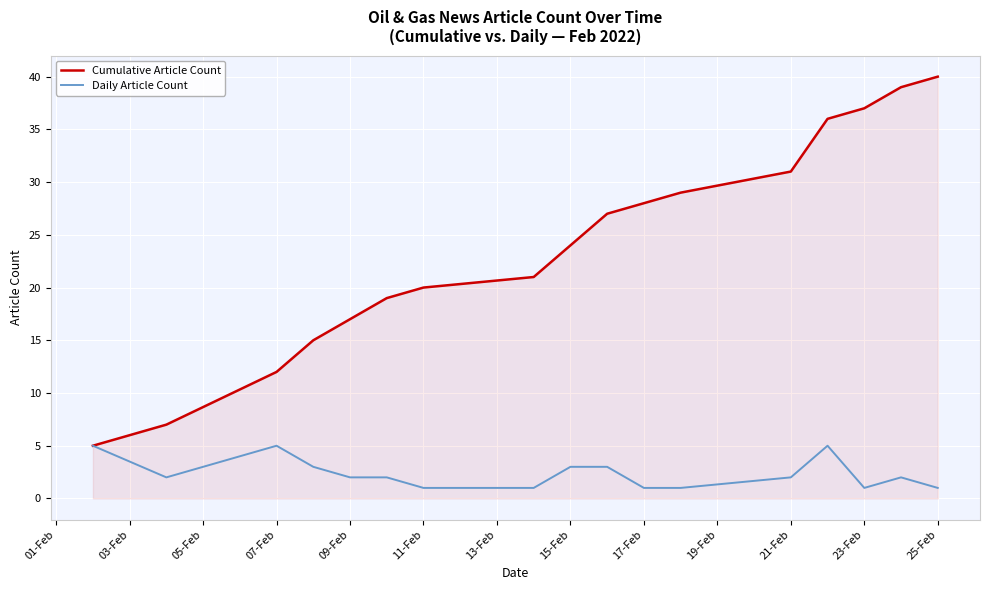

Which series has the largest range (max minus min)?

Cumulative Article Count